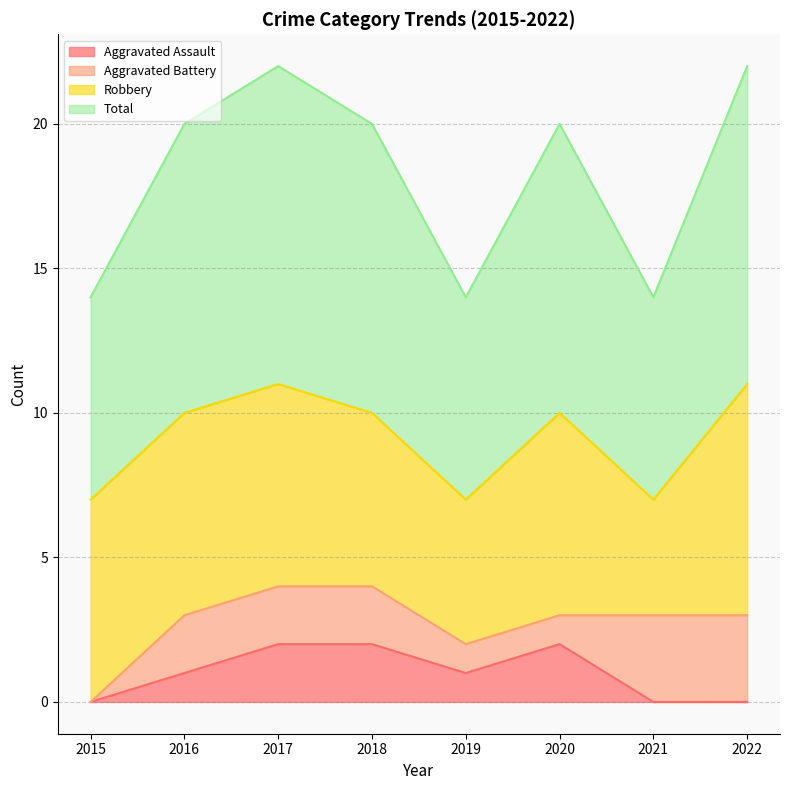

True or false: Aggravated Assault and Total intersect in this chart.

False